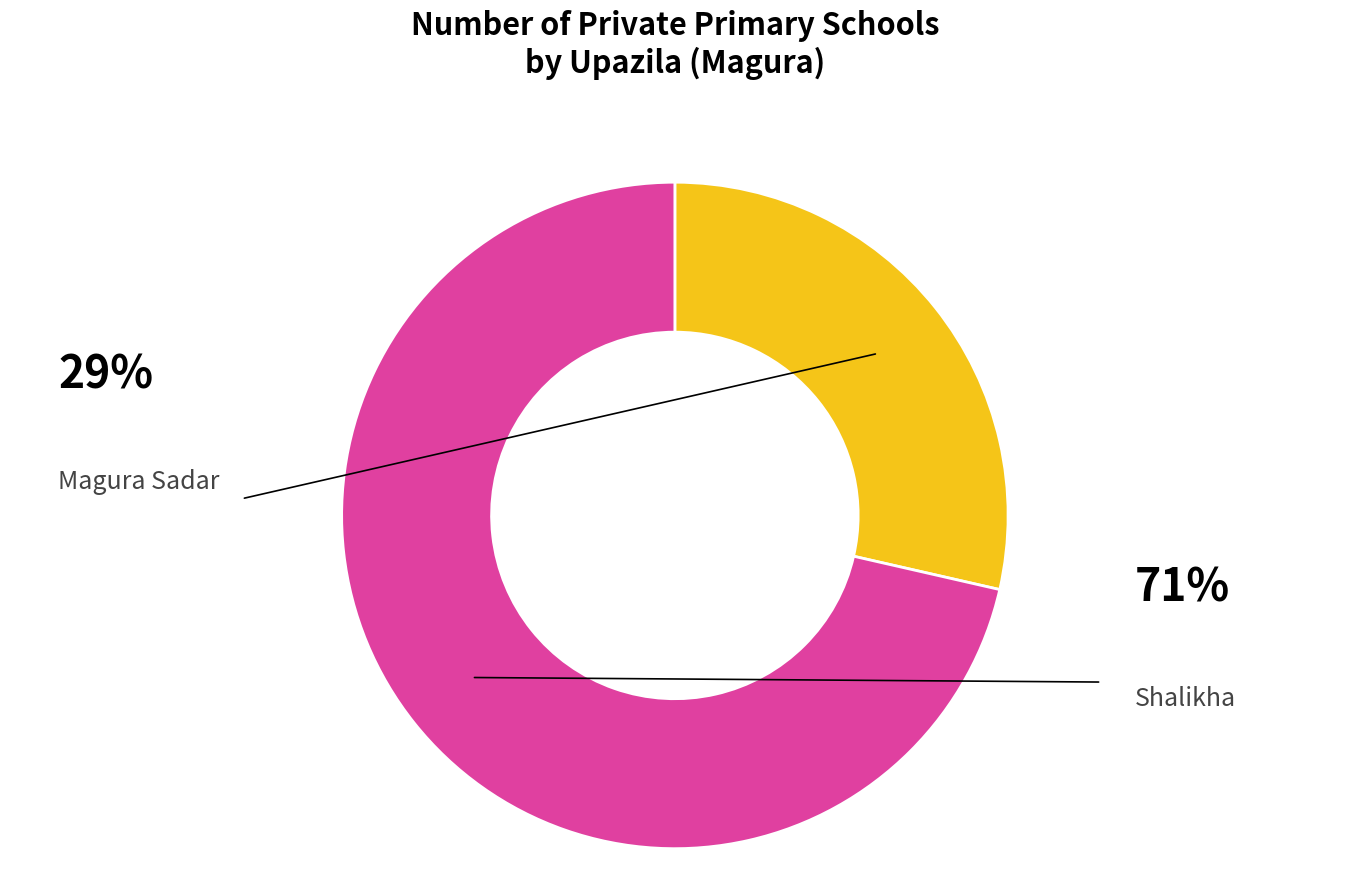

What is the largest slice in the pie chart?

Shalikha